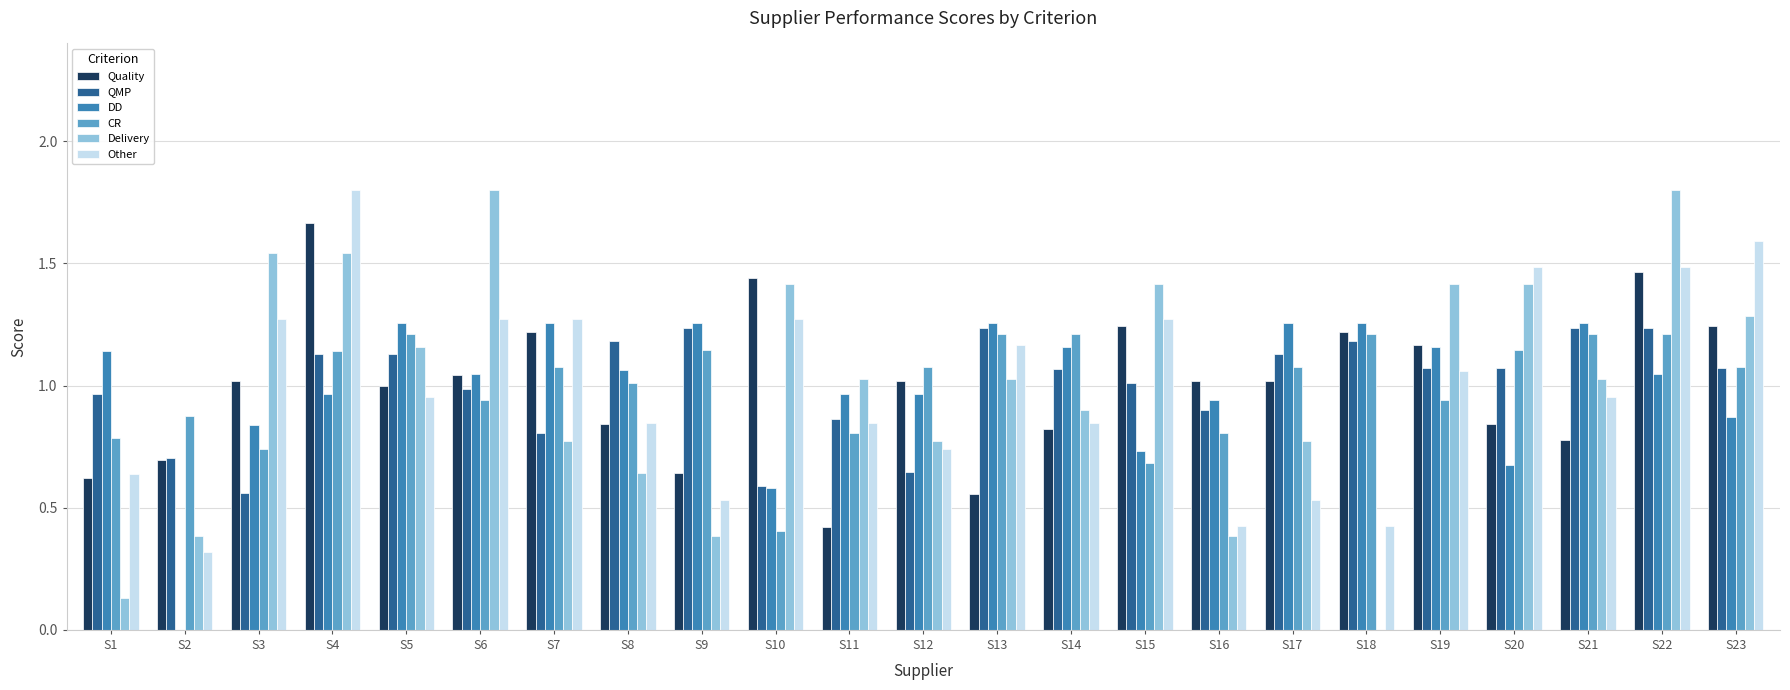

Is the value of DD at S14 greater than the value of QMP at S5?

Yes